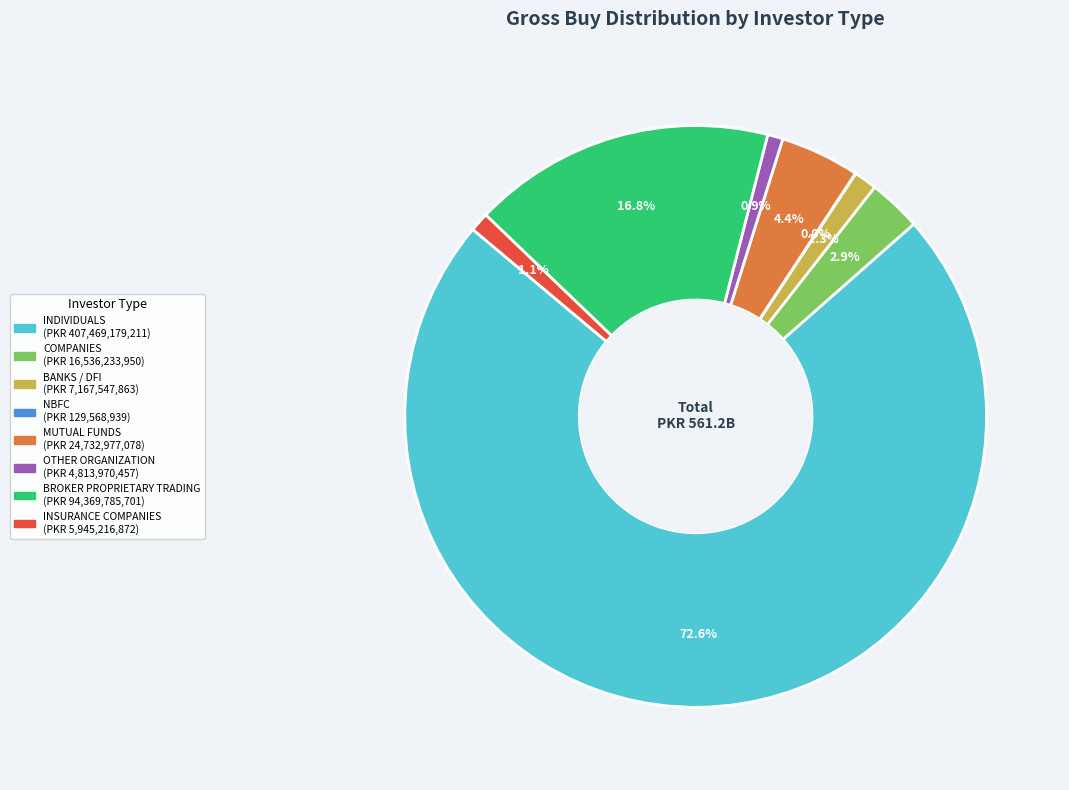

Which slice represents more than half of the pie?

INDIVIDUALS